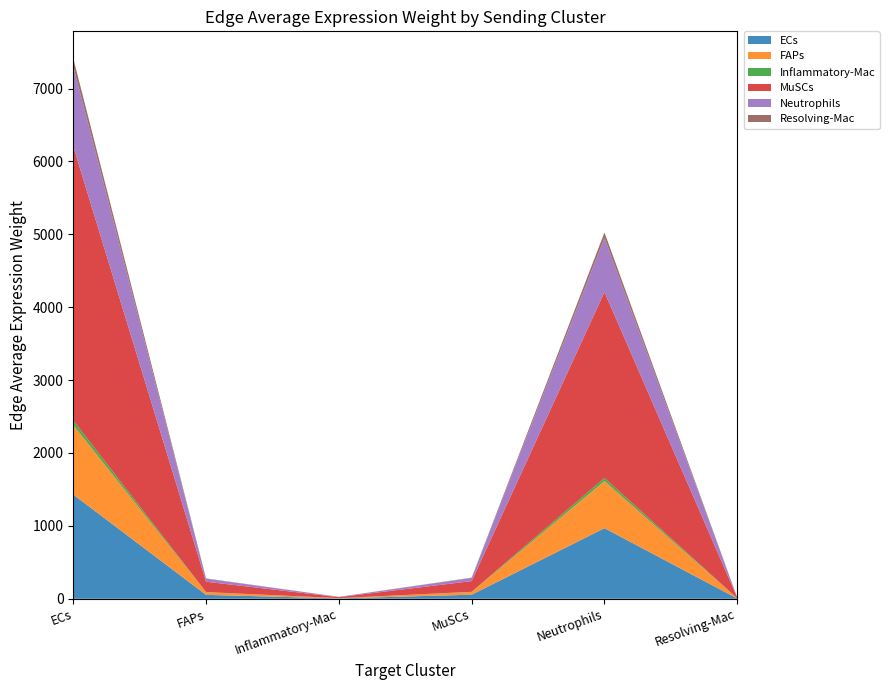

Reading right to left, list all the values displayed in this chart.

ECs: 3.5	968.7	55.9	5.2	53.9	1429.1
FAPs: 2.3	646.0	37.3	3.4	35.9	953.1
Inflammatory-Mac: 0.2	43.8	2.5	0.2	2.4	64.6
MuSCs: 9.1	2548.8	147.1	13.6	141.8	3760.1
Neutrophils: 2.7	744.2	43.0	4.0	41.4	1097.9
Resolving-Mac: 0.3	74.0	4.3	0.4	4.1	109.1